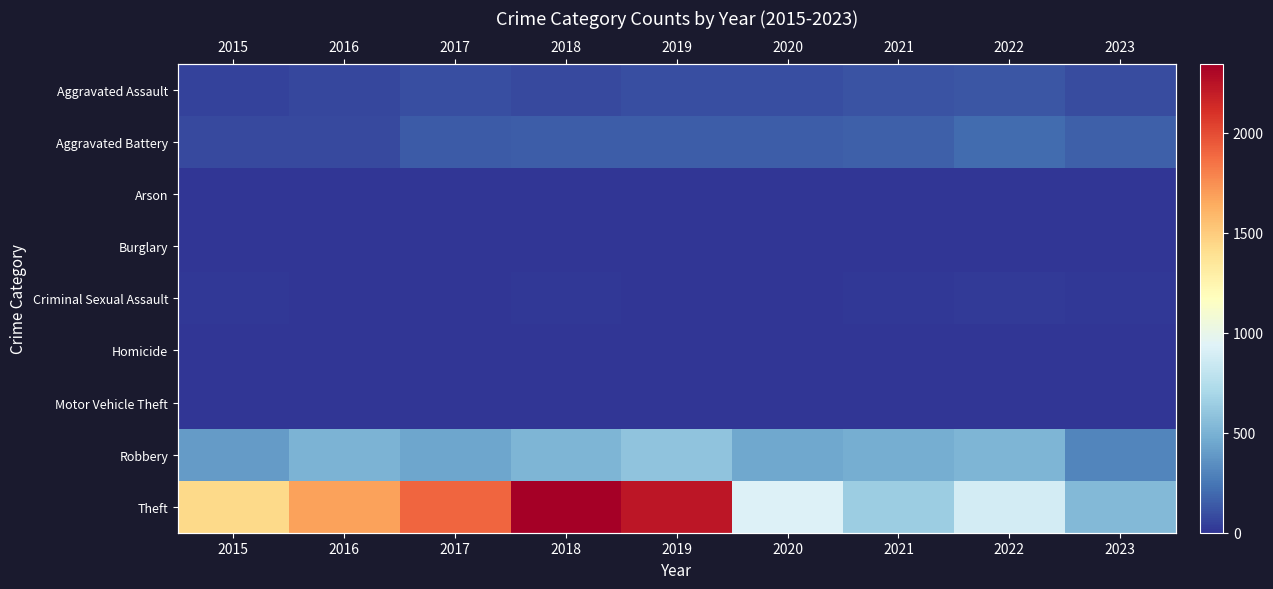

What is the greatest value displayed?

2342